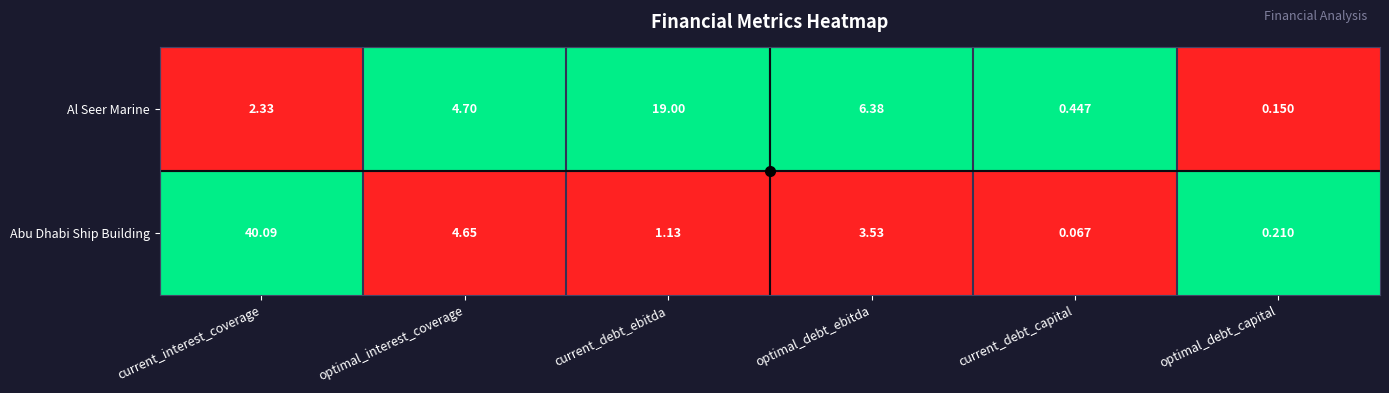

How many values in the Abu Dhabi Ship Building series are below 3?

3